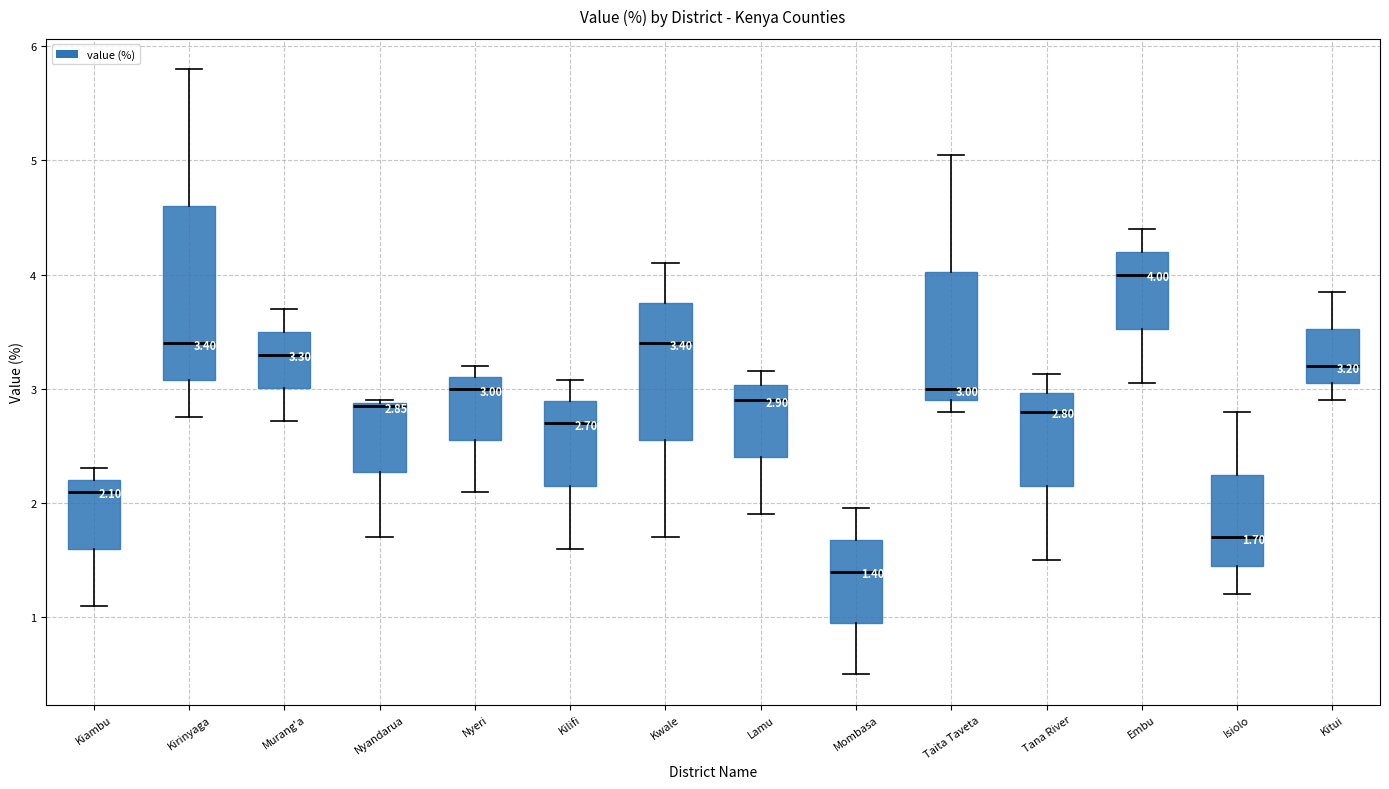

Which box's median line is the highest?

Embu